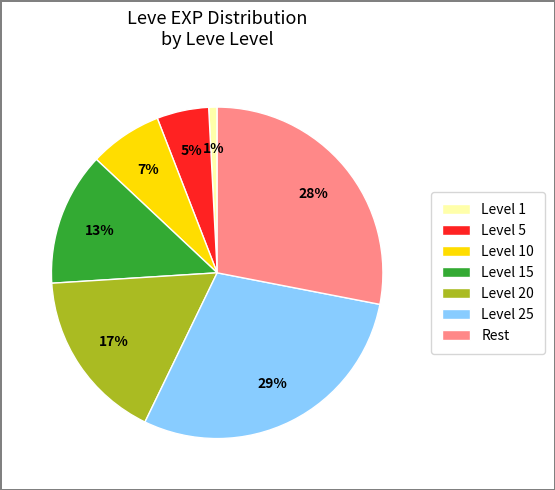

To the nearest percent, what is the combined percentage of Level 20 and Level 5?

22%